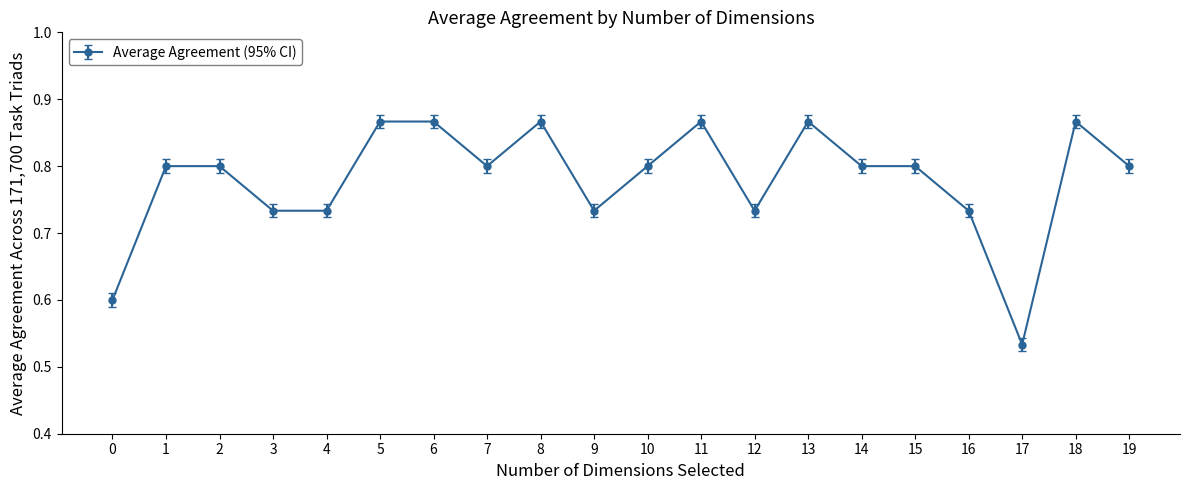

Is this an area chart (filled region under the line)?

No